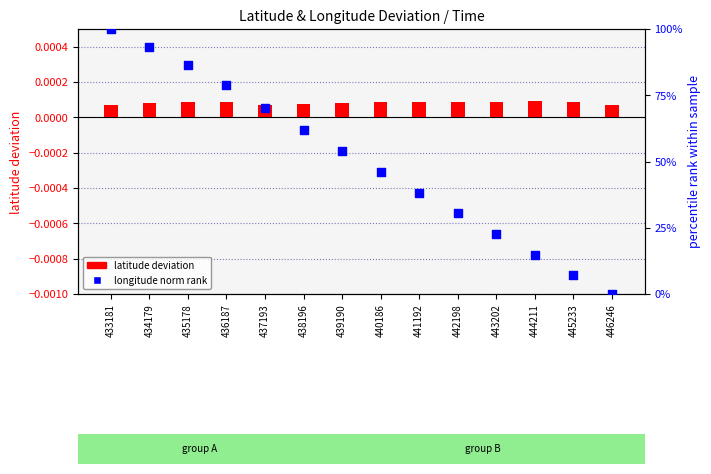

Which series has the largest total across all categories?

longitude norm rank